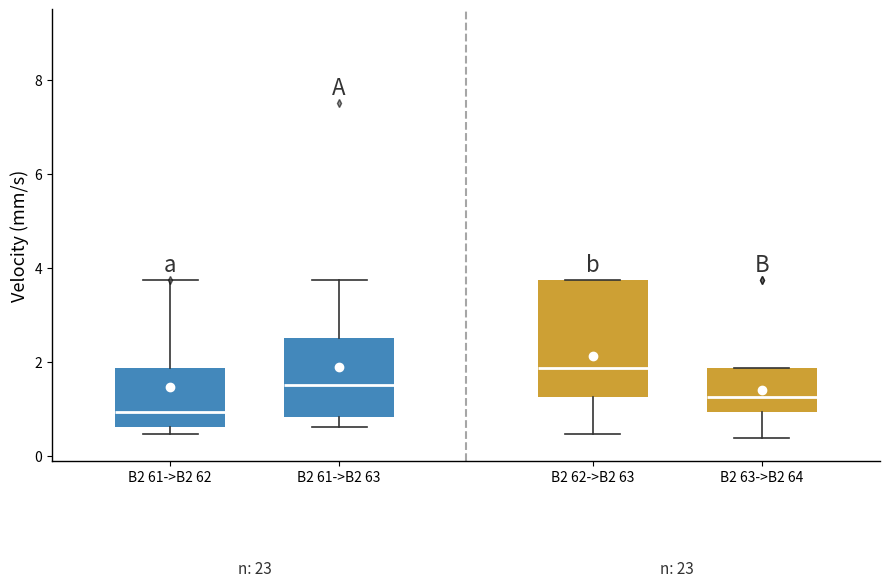

Reading left to right, transcribe this box plot: for each box, give where its median line is, the range the box spans, and where its two whiskers end, as read against the y-axis. The values are not printed on the chart, so give them approximately, as read against the axis.

B2 61->B2 62: median 1.0, box 0.6 to 1.8, whiskers 0.4 to 3.8
B2 61->B2 63: median 1.6, box 0.8 to 2.6, whiskers 0.6 to 3.8
B2 62->B2 63: median 1.8, box 1.2 to 3.8, whiskers 0.4 to 3.8
B2 63->B2 64: median 1.2, box 1.0 to 1.8, whiskers 0.4 to 1.8